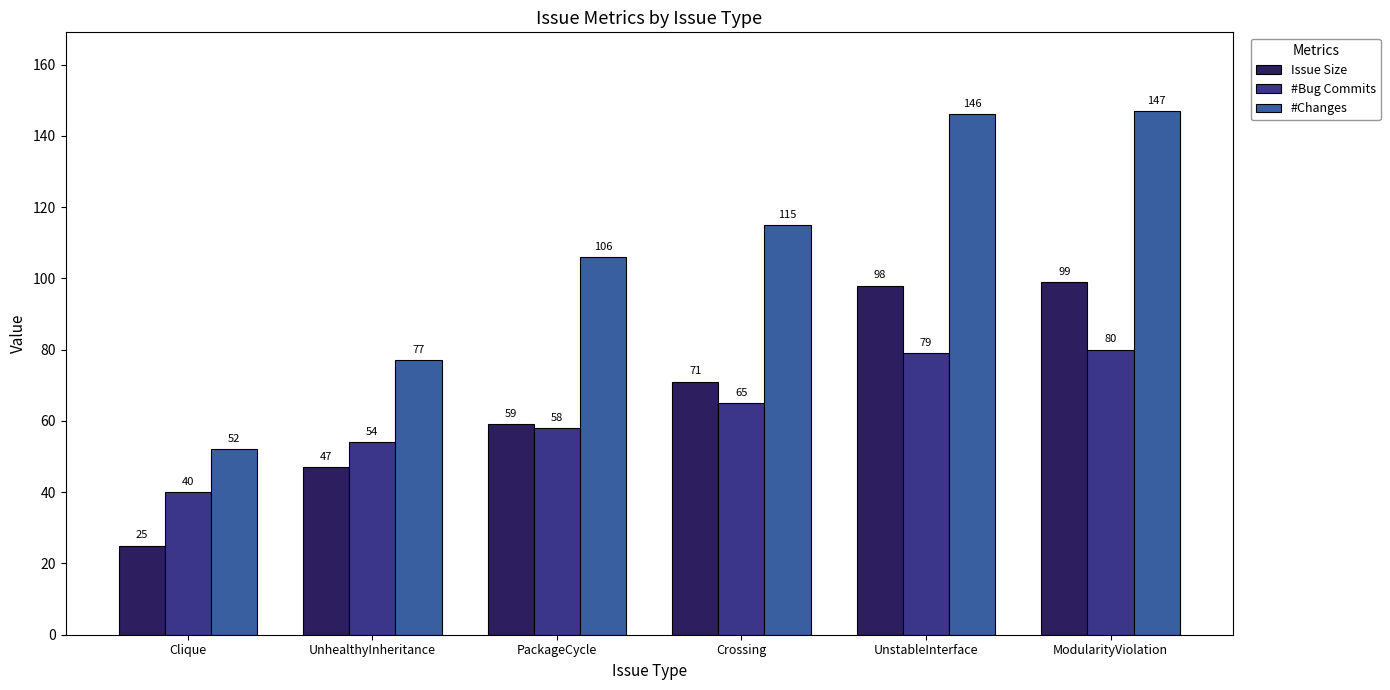

List the labels in order of #Changes value, smallest first.

Clique, UnhealthyInheritance, PackageCycle, Crossing, UnstableInterface, ModularityViolation